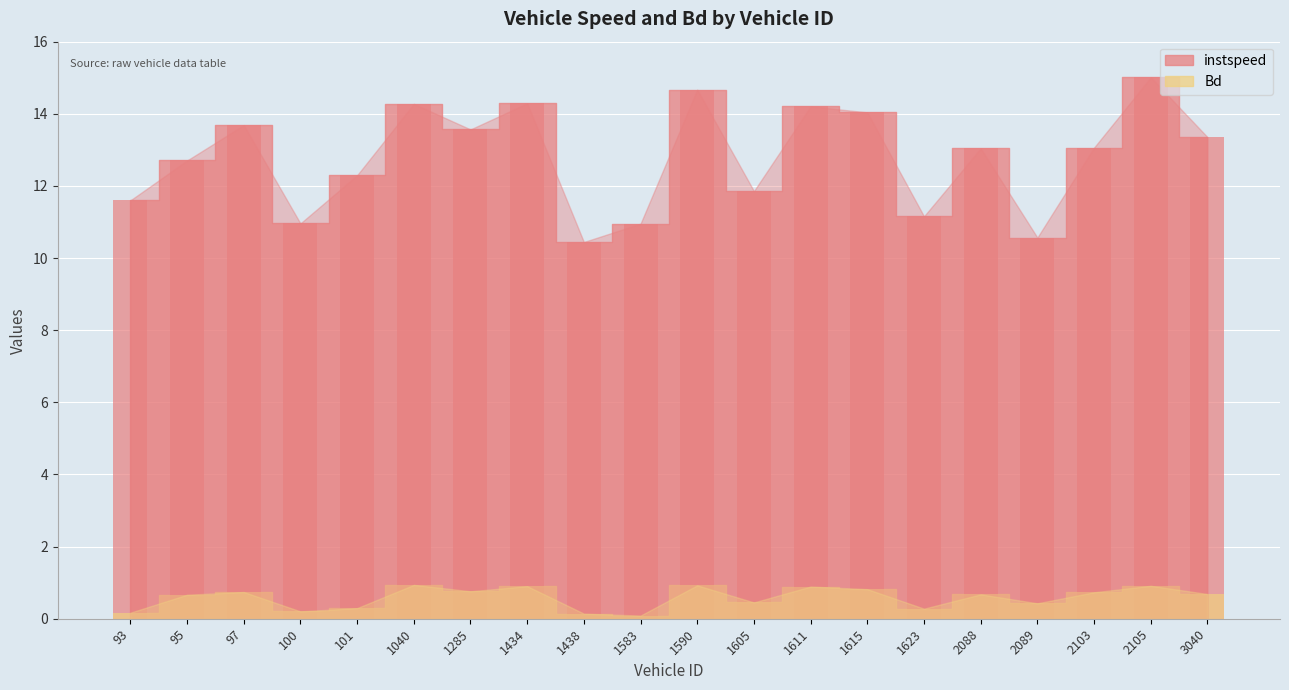

The value of Bd at 2103 is 0.7. True or false?

True